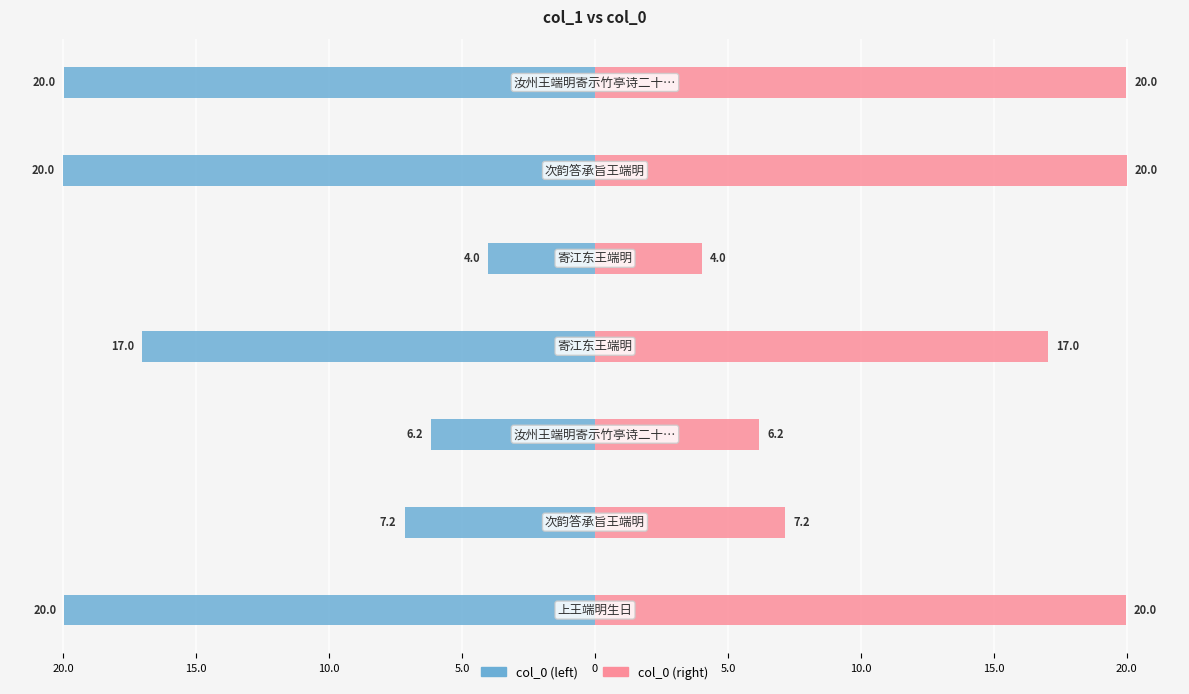

Does the chart contain stacked bars?

No